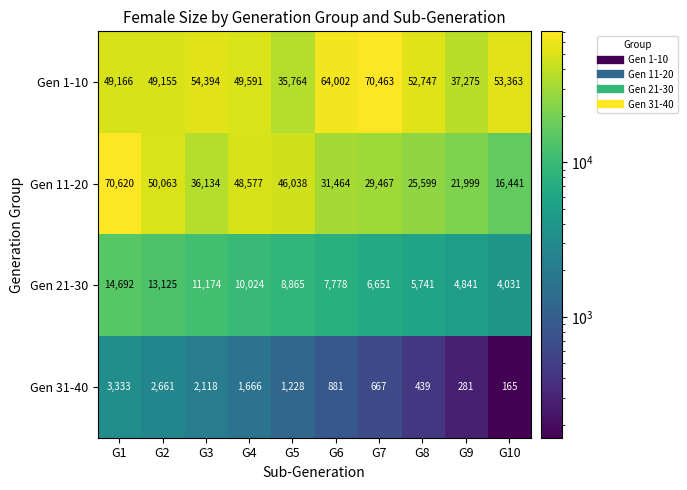

What is the total value across all series at G3?

103820